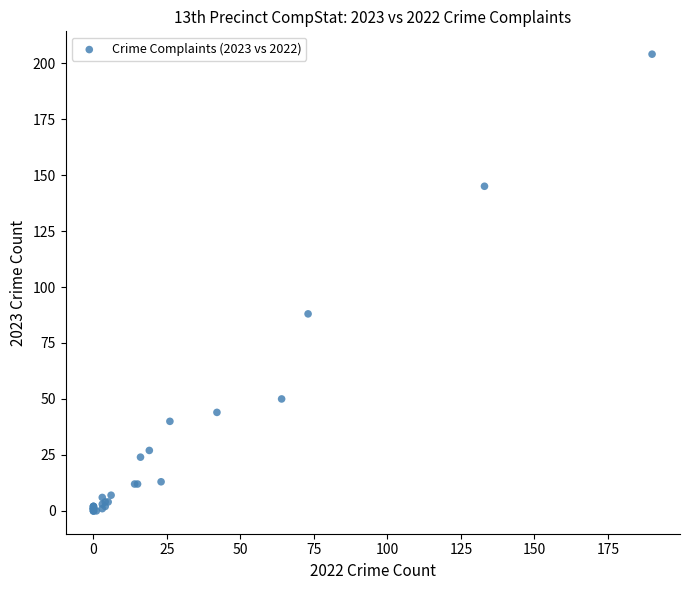

What Y value in the scatter plot is closest to 102?

88